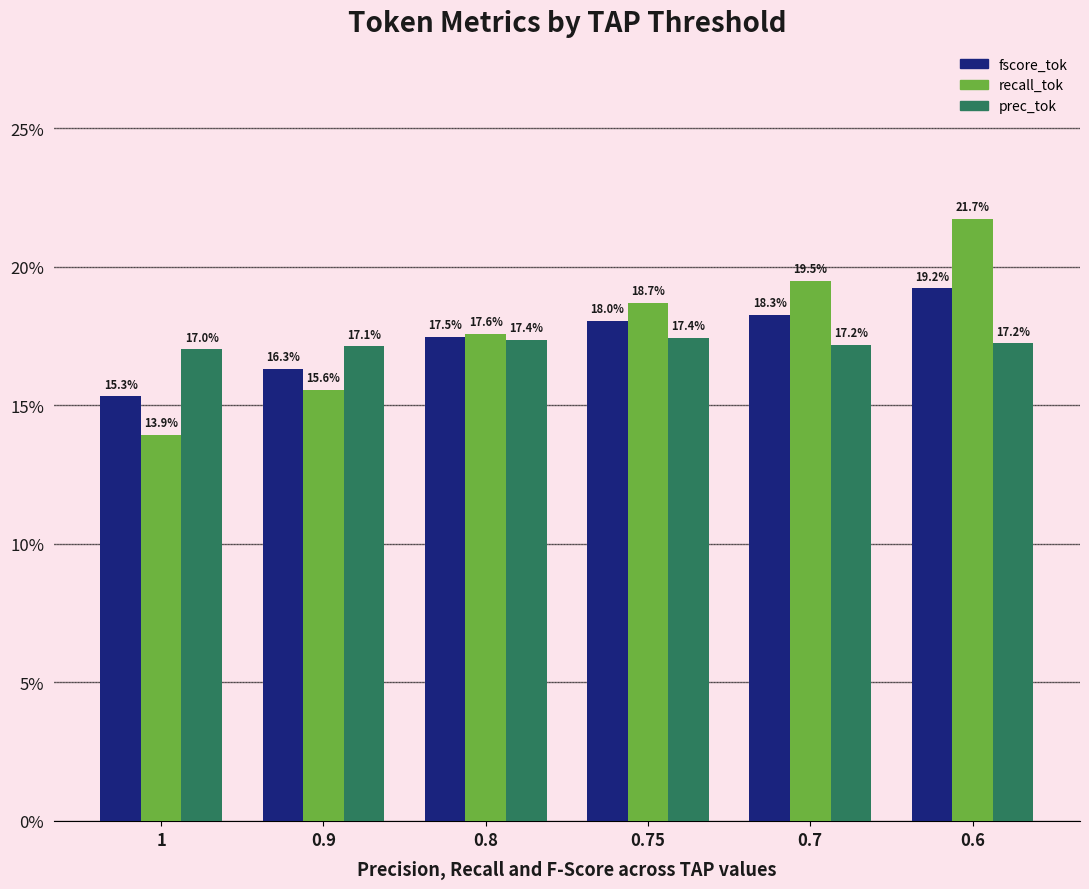

What position from the left is 0.75?

4